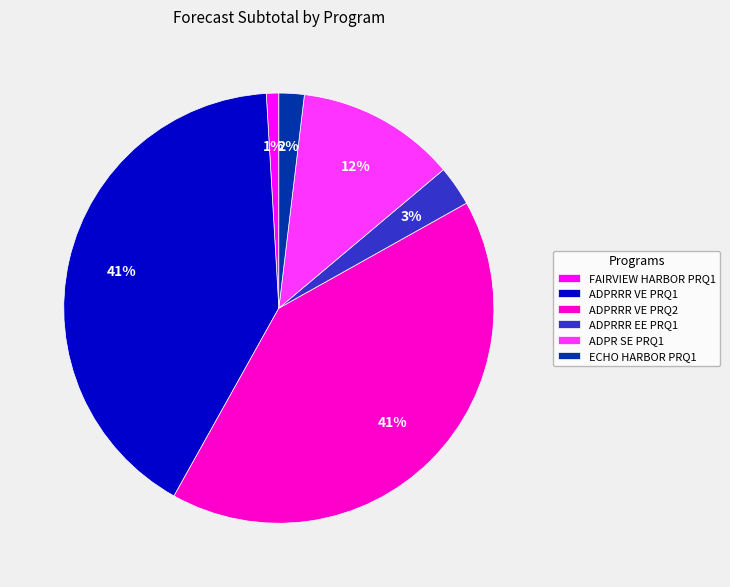

What percentage is the ADPR SE PRQ1 slice, to the nearest percent?

12%